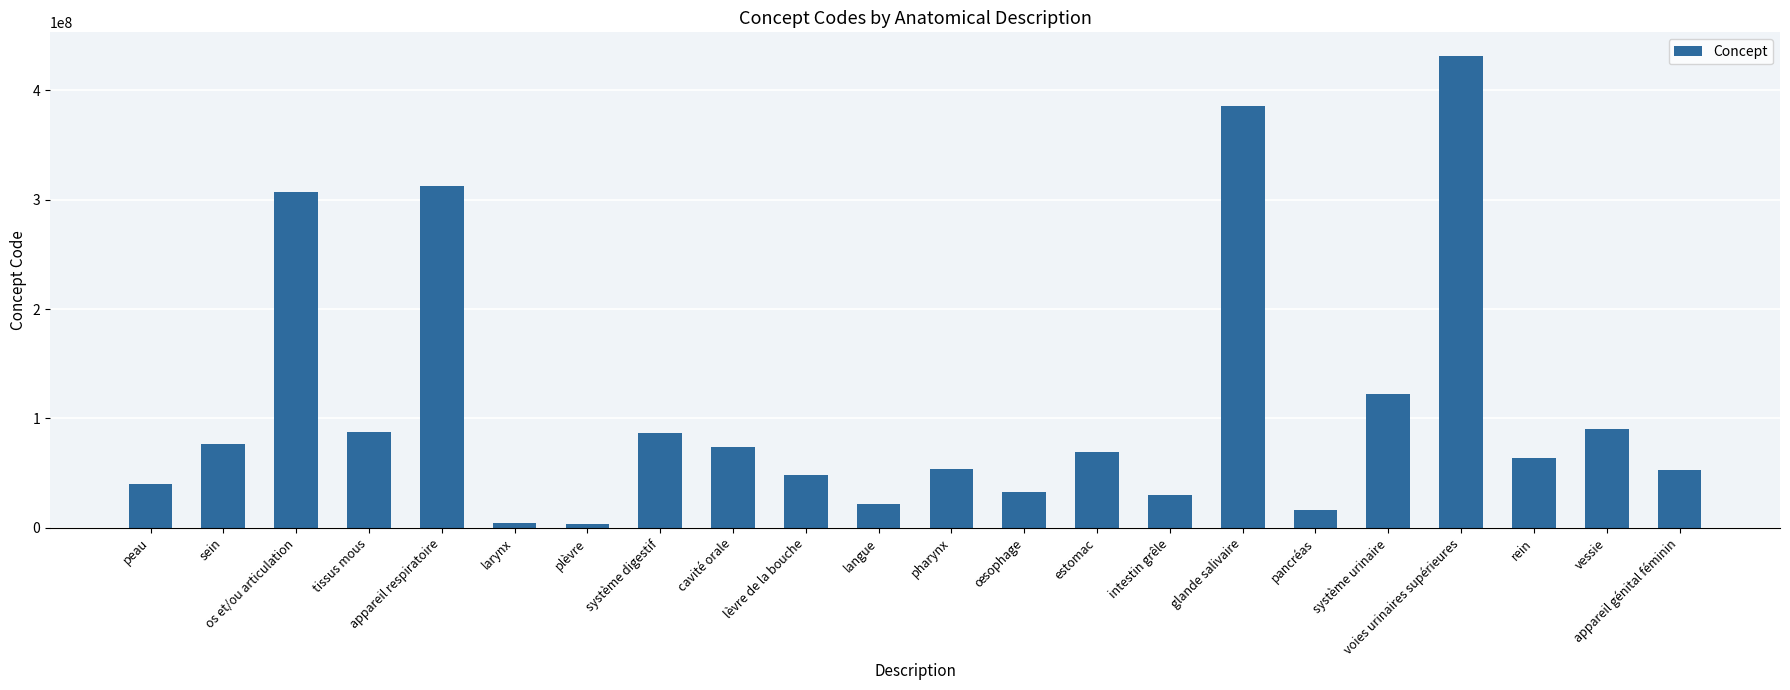

True or false: the data shows 64247374 at peau.

False